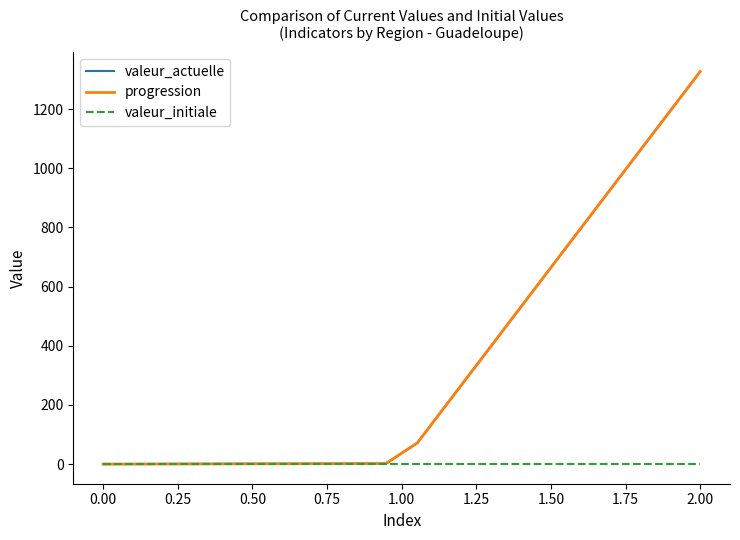

What is the value of the progression point at the 8th from the left?

1.5